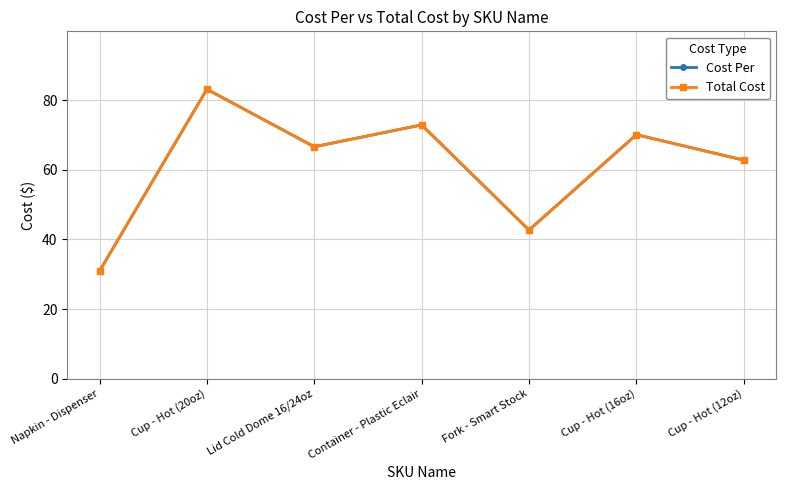

Does the chart have visible grid lines?

Yes